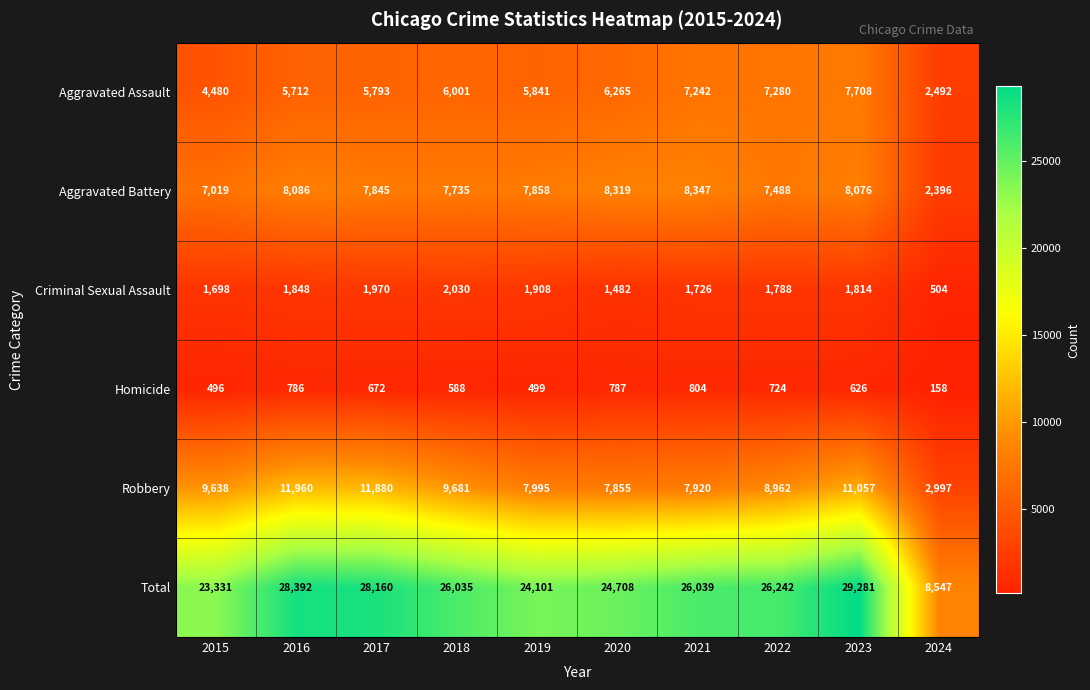

The value of Aggravated Assault at 2017 is 9554. True or false?

False